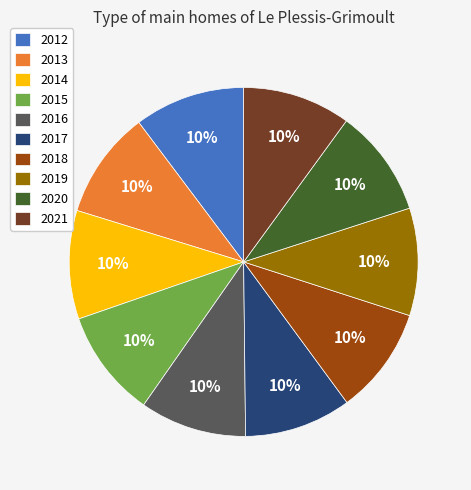

Approximately how many times larger is the value at 2018 compared to 2013?

1.0